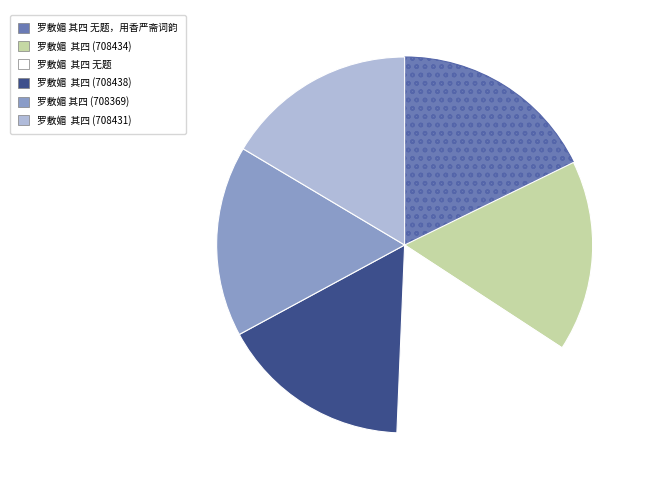

Is there any slice that represents more than half of the pie?

No